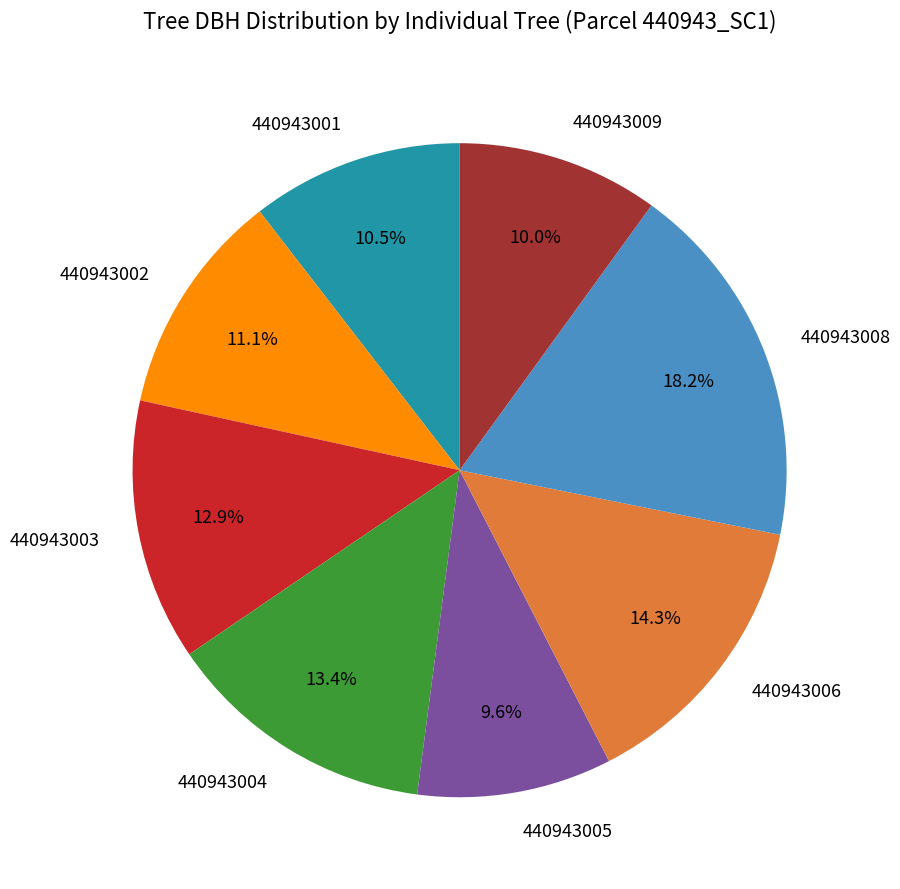

Is it true that 440943004 is 28% of the pie?

False